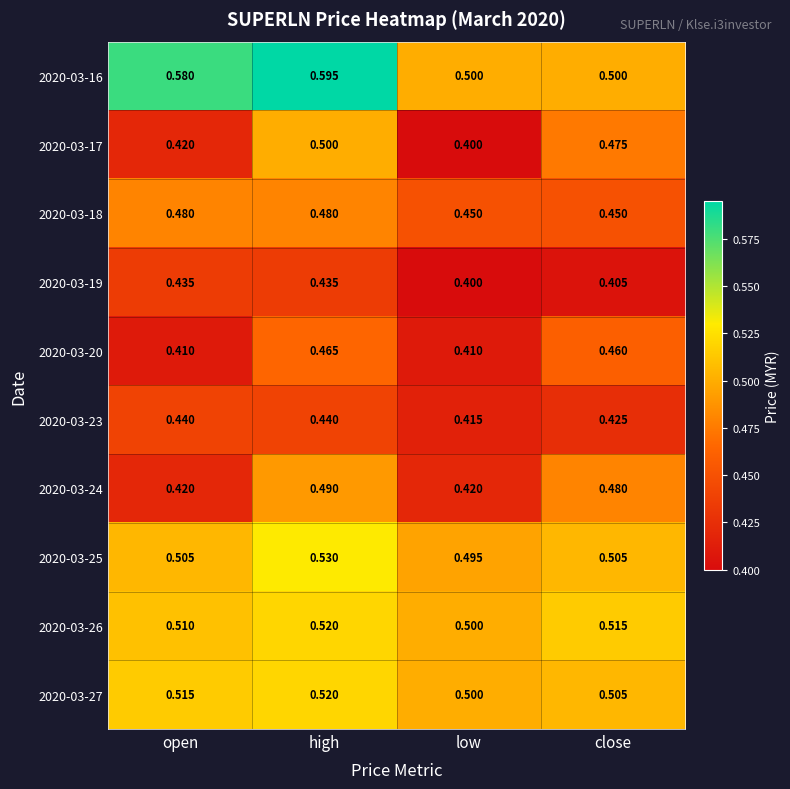

At which label is 2020-03-26 closest to 0?

low